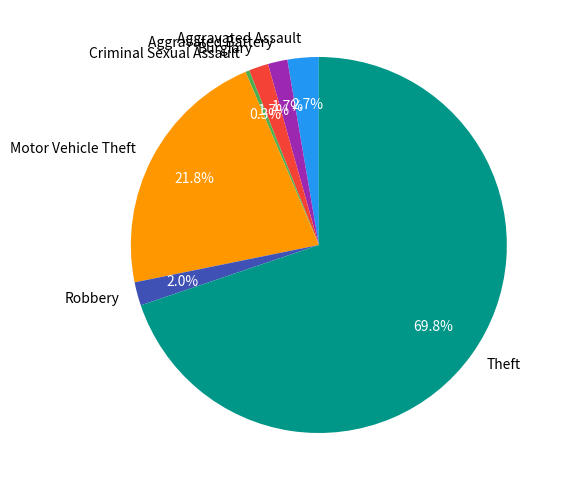

Which category has the smallest portion of the pie?

Criminal Sexual Assault